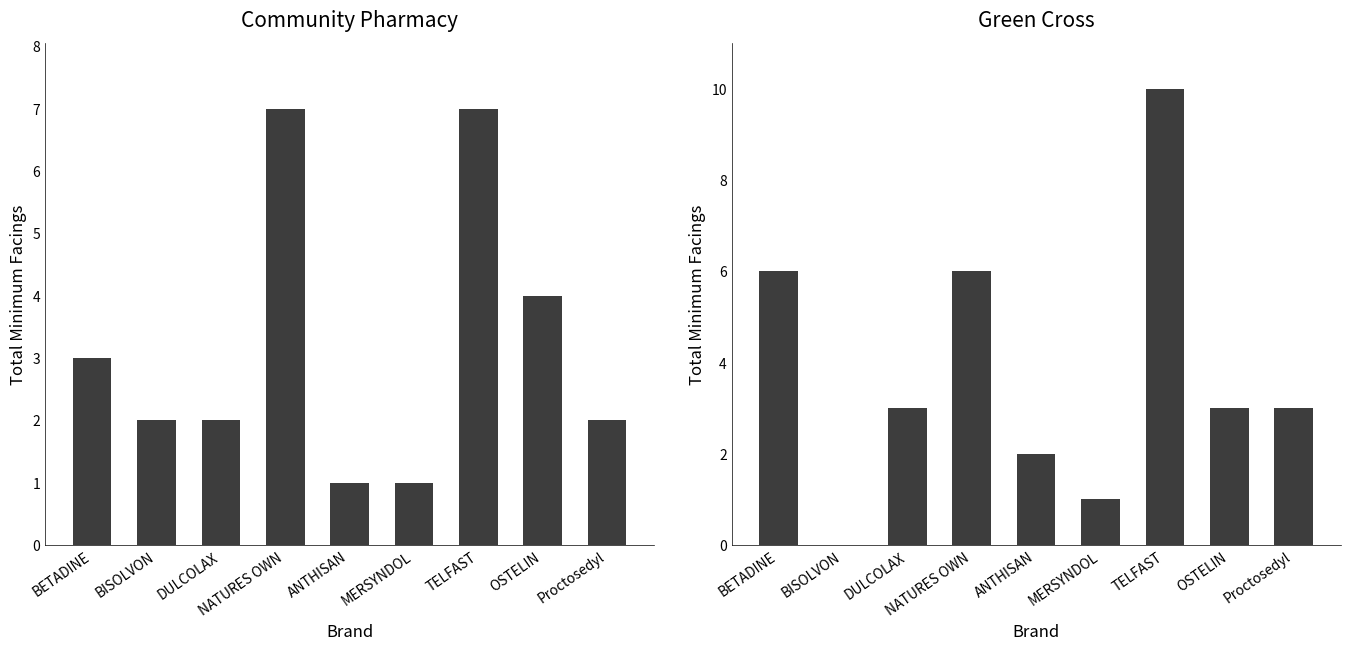

At which category is the sum across all series the highest?

TELFAST